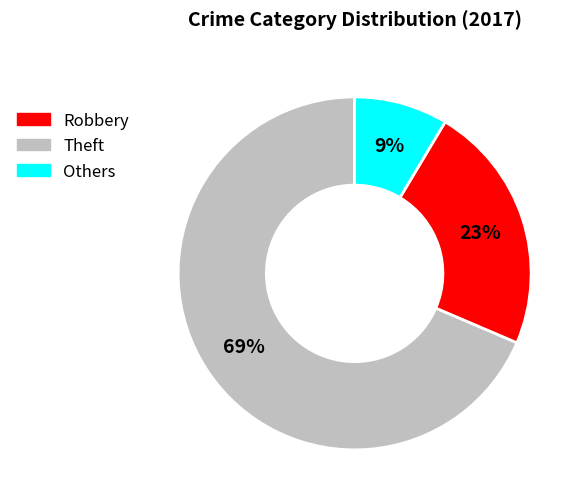

To the nearest percent, what is the average slice percentage?

33%